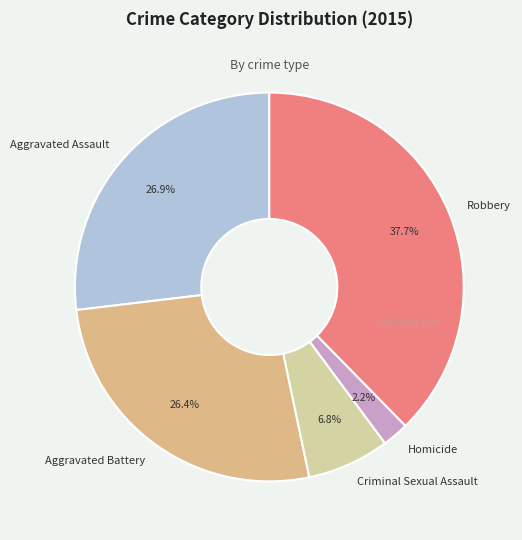

Which category has the biggest portion of the pie?

Robbery